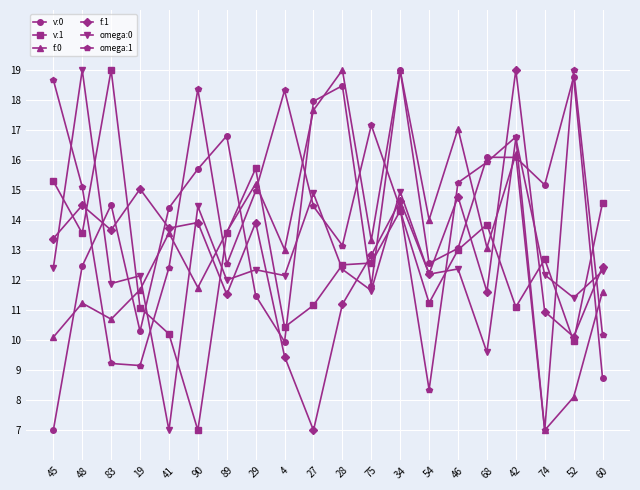

Where is omega:1 nearest to the value 13?

28